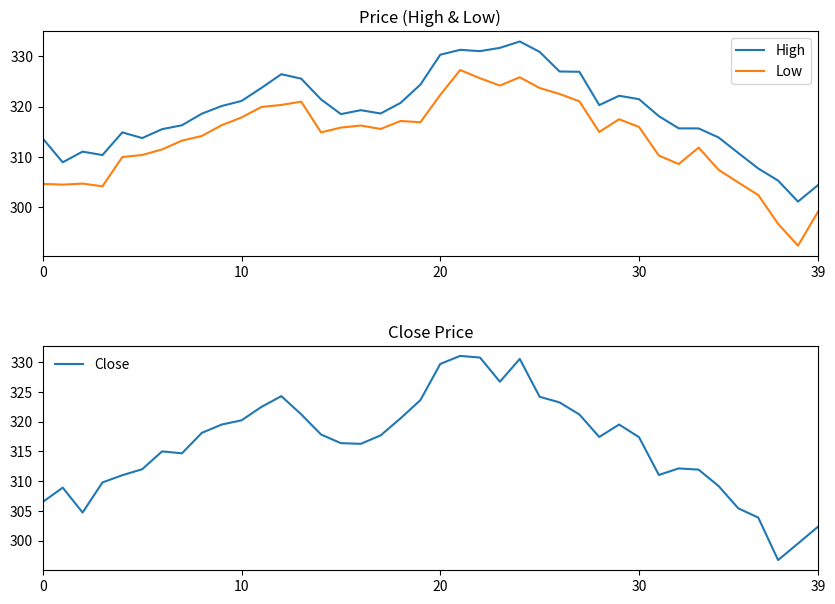

What is the highest value of the Low series?

327.3